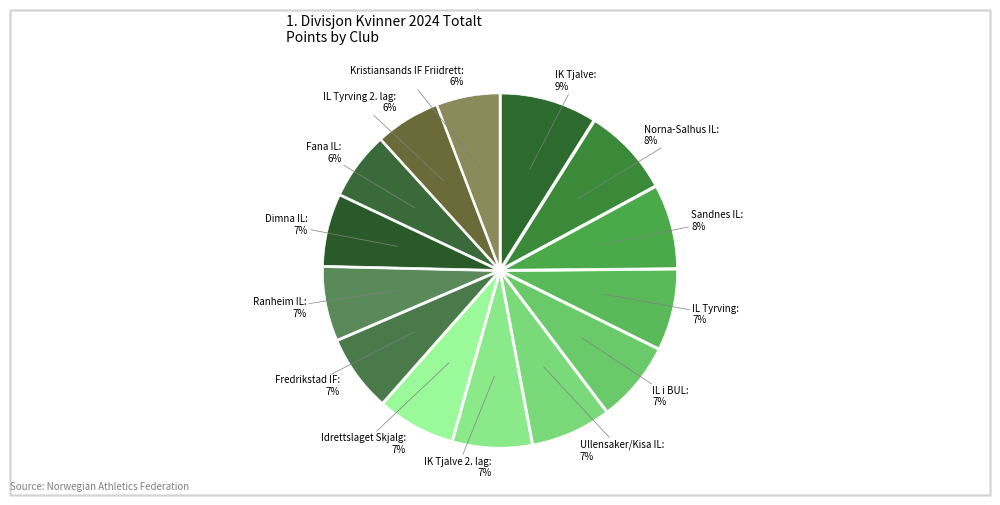

How many segments does this pie chart have?

14